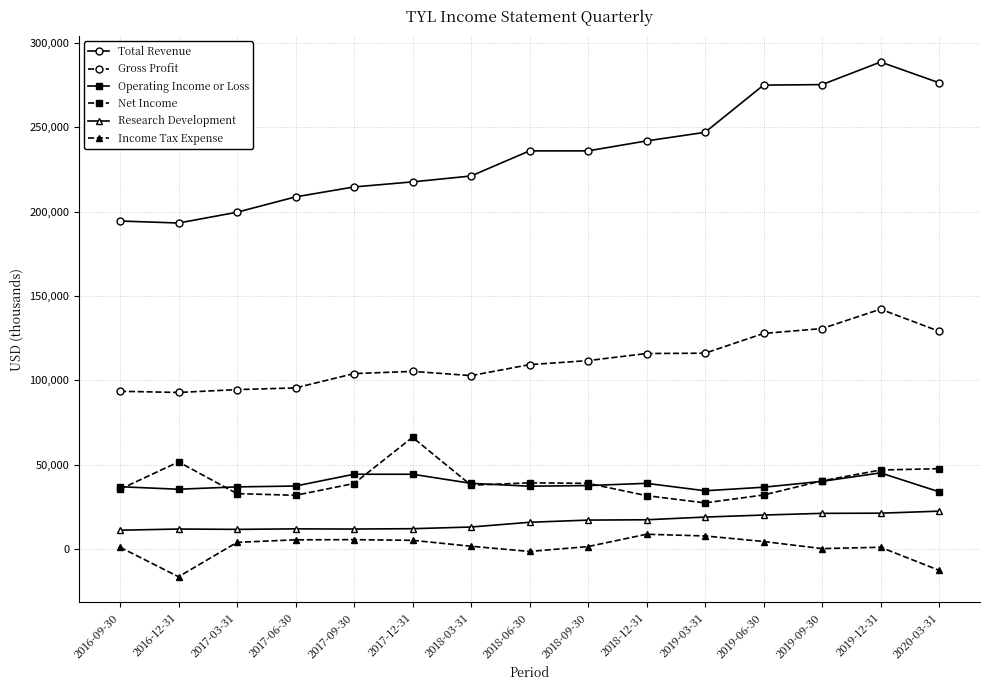

True or false: Net Income has more than 2 points higher than both neighbors.

True